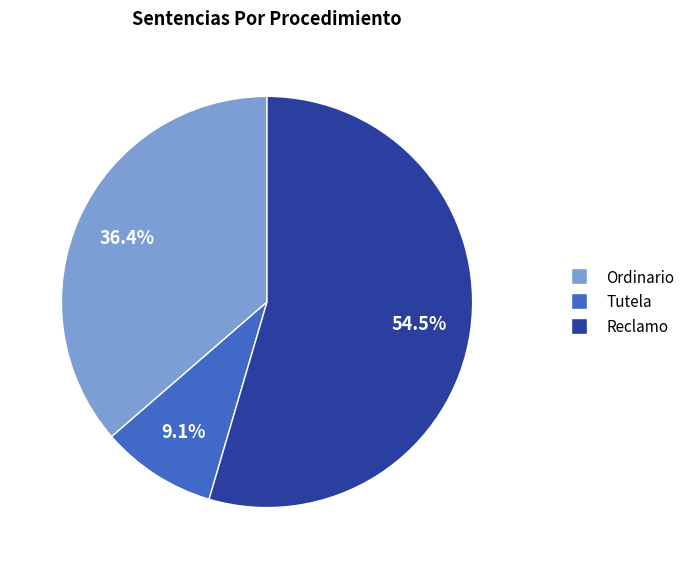

Rank the categories by value from highest to lowest.

Reclamo, Ordinario, Tutela